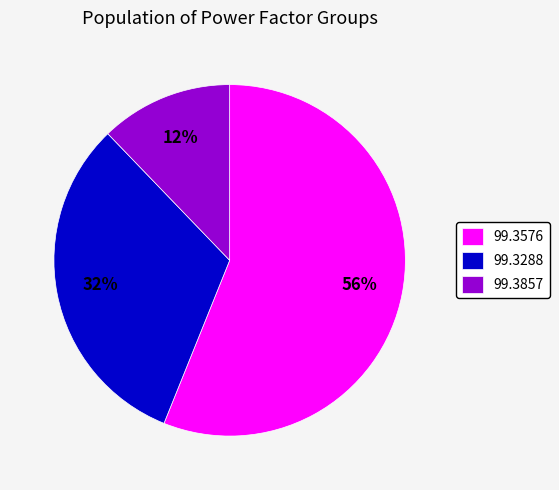

Rank the categories by value from lowest to highest.

99.3857, 99.3288, 99.3576